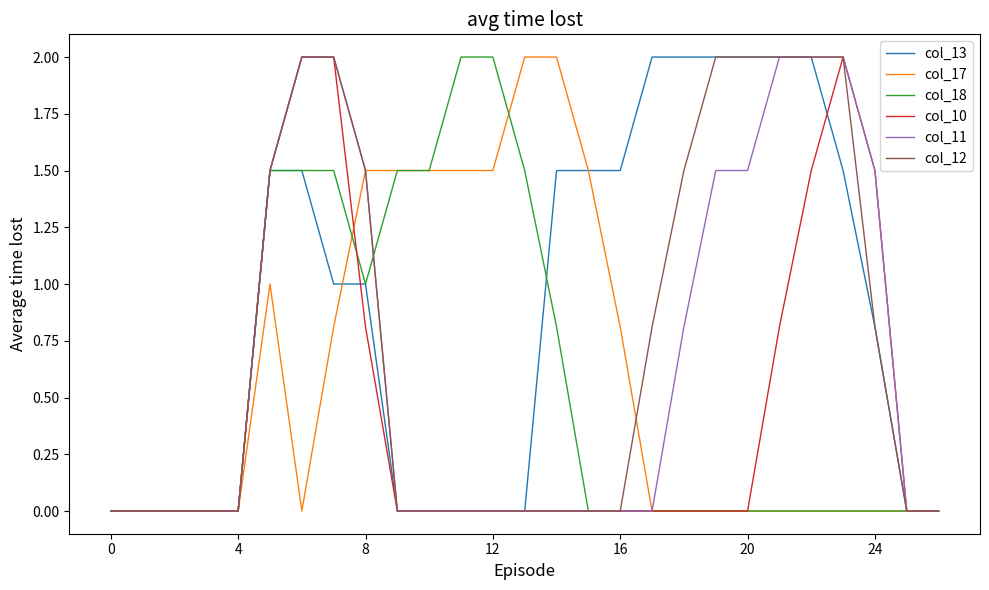

Which series has the largest total across all categories?

col_13